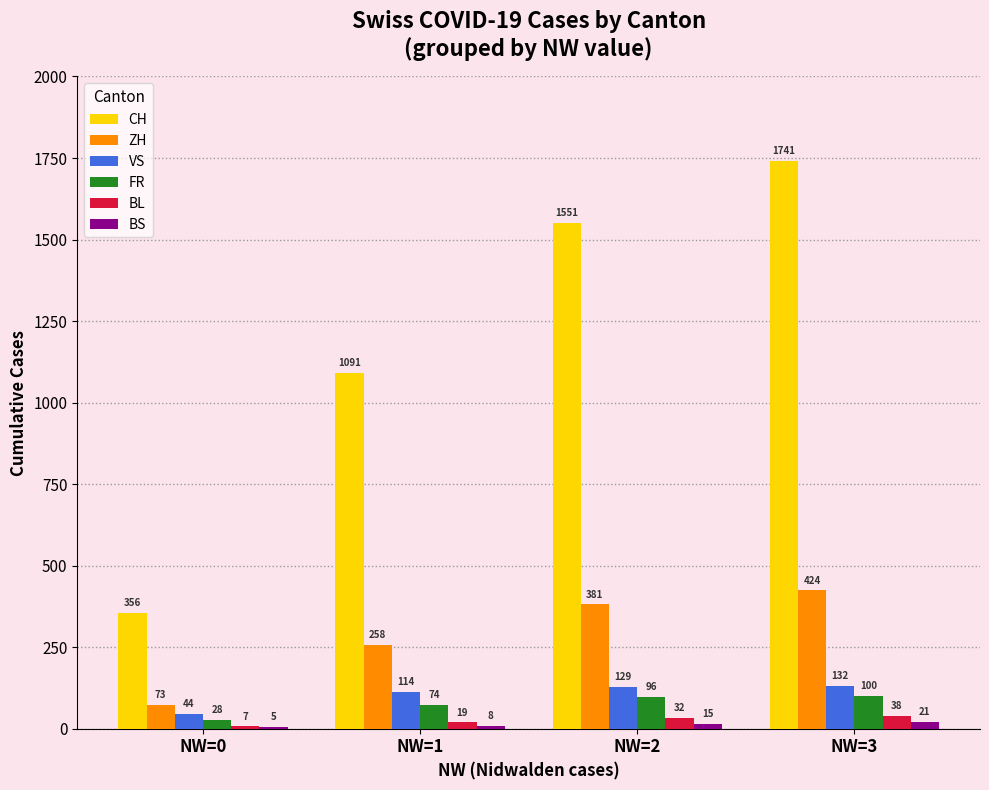

What is the sum of the CH values at NW=2 and NW=0?

1907